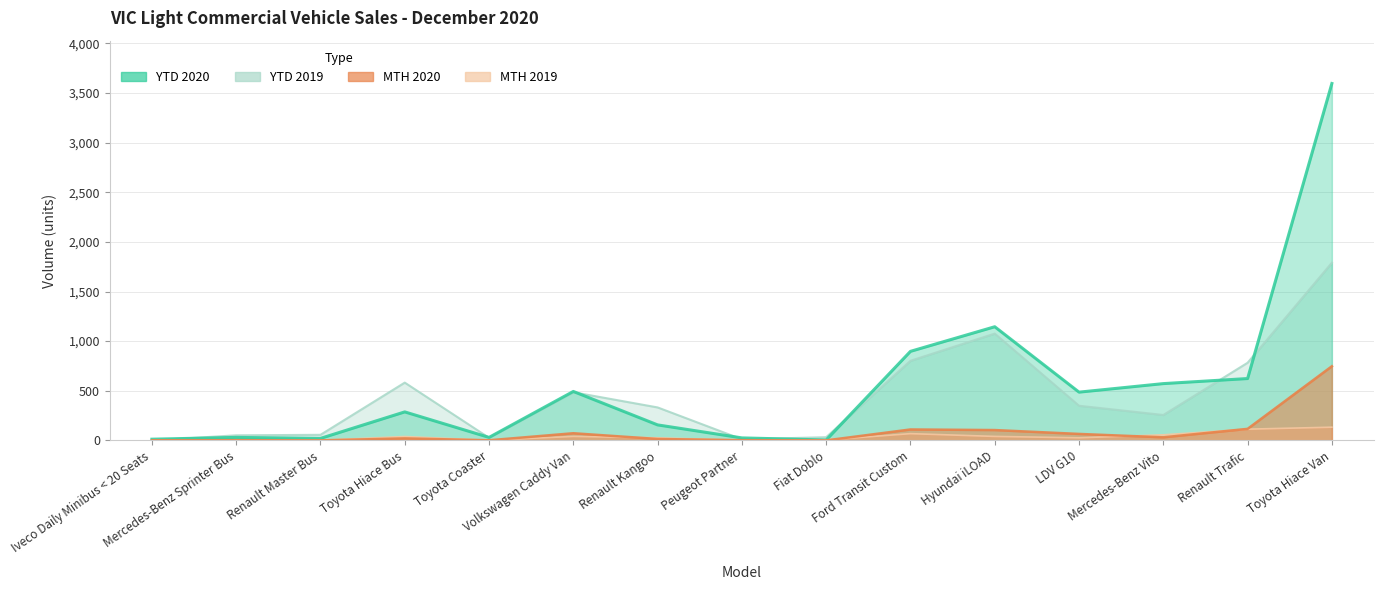

What is the difference between the YTD 2020 values at Iveco Daily Minibus < 20 Seats and Mercedes-Benz Sprinter Bus?

18